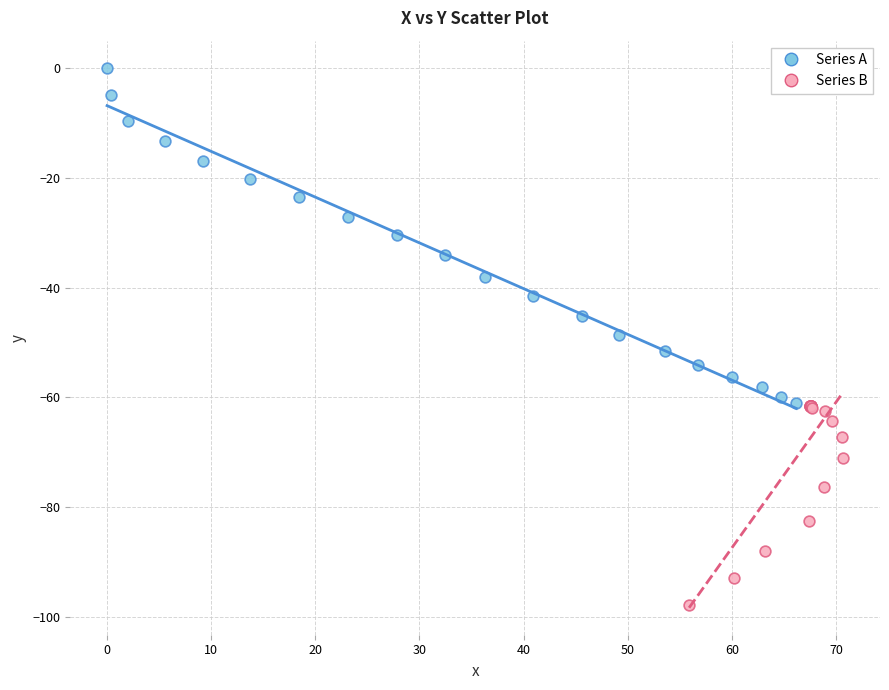

Which series contains the highest Y value?

Series A